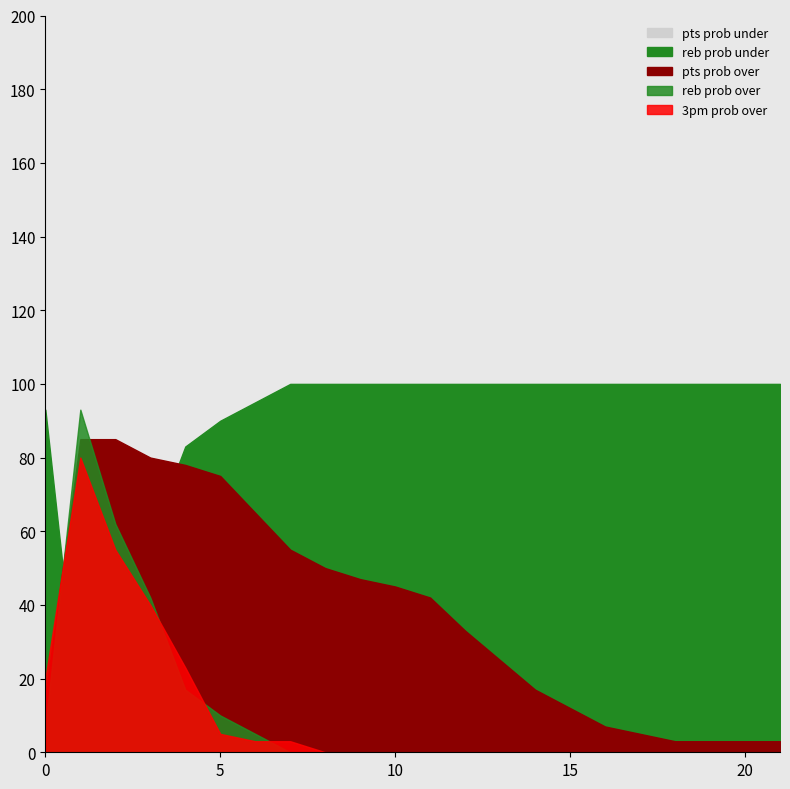

What is the difference between the highest and lowest values at 20?

100